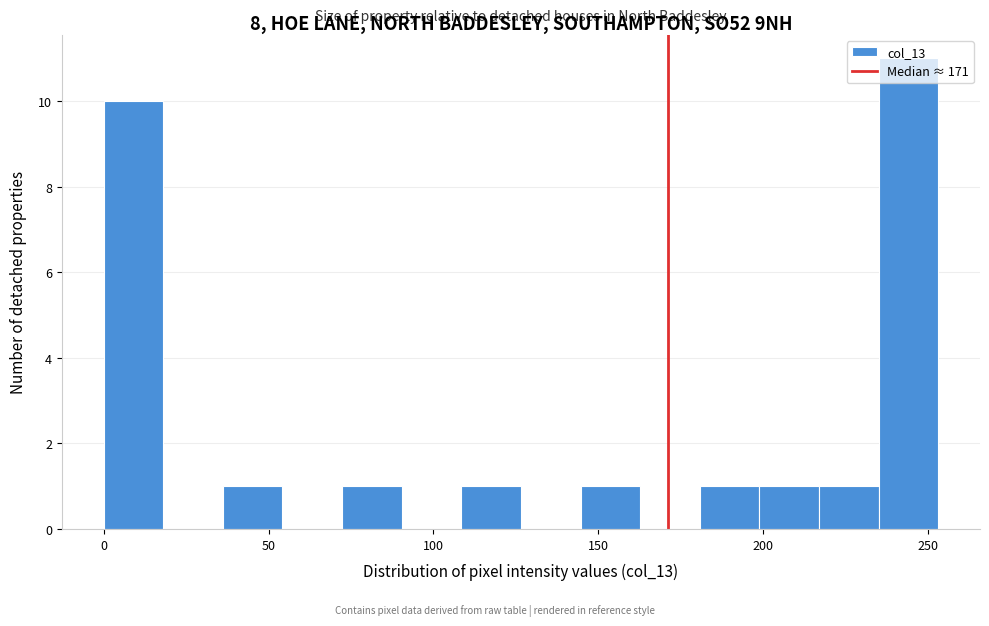

Around what value on the x-axis is the tallest bar? Give the approximate position of its centre, as read against the axis.

245